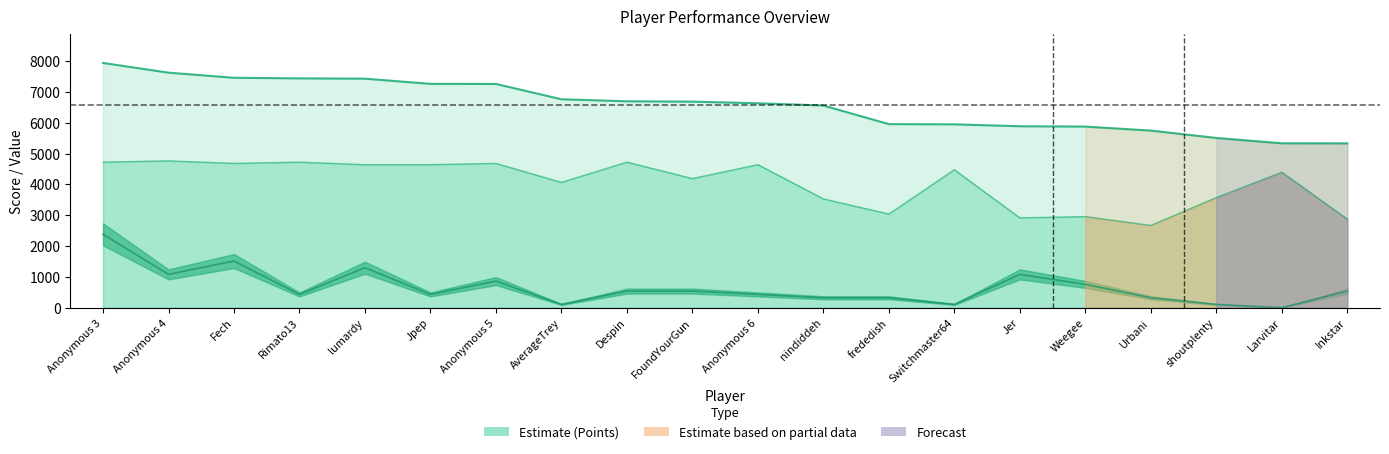

How many interior local peaks does the Medals series have?

4